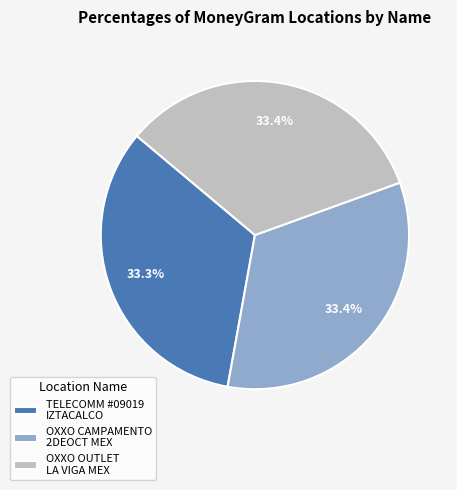

Count the number of slices in the pie.

3